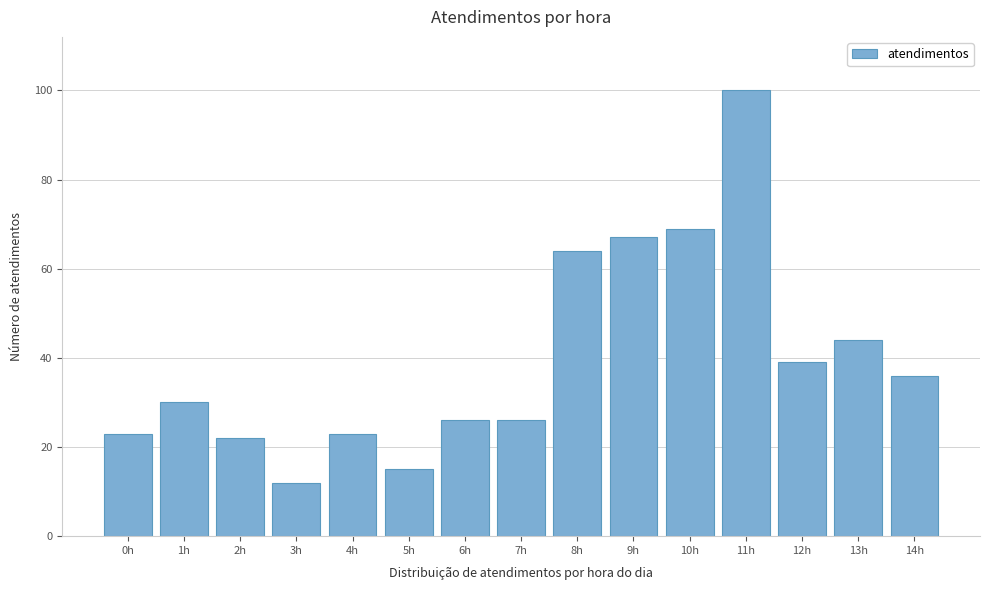

Reading right to left, list all the values displayed in this chart.

36	44	39	100	69	67	64	26	26	15	23	12	22	30	23